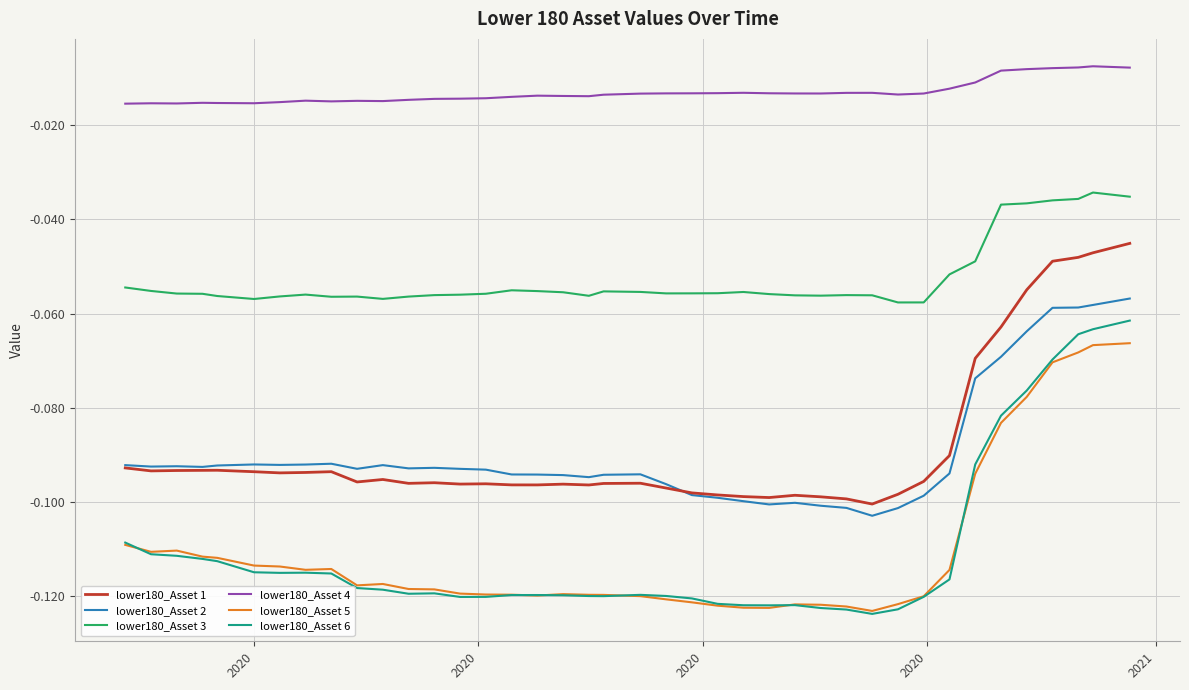

Which series has the largest total across all categories?

lower180_Asset 4